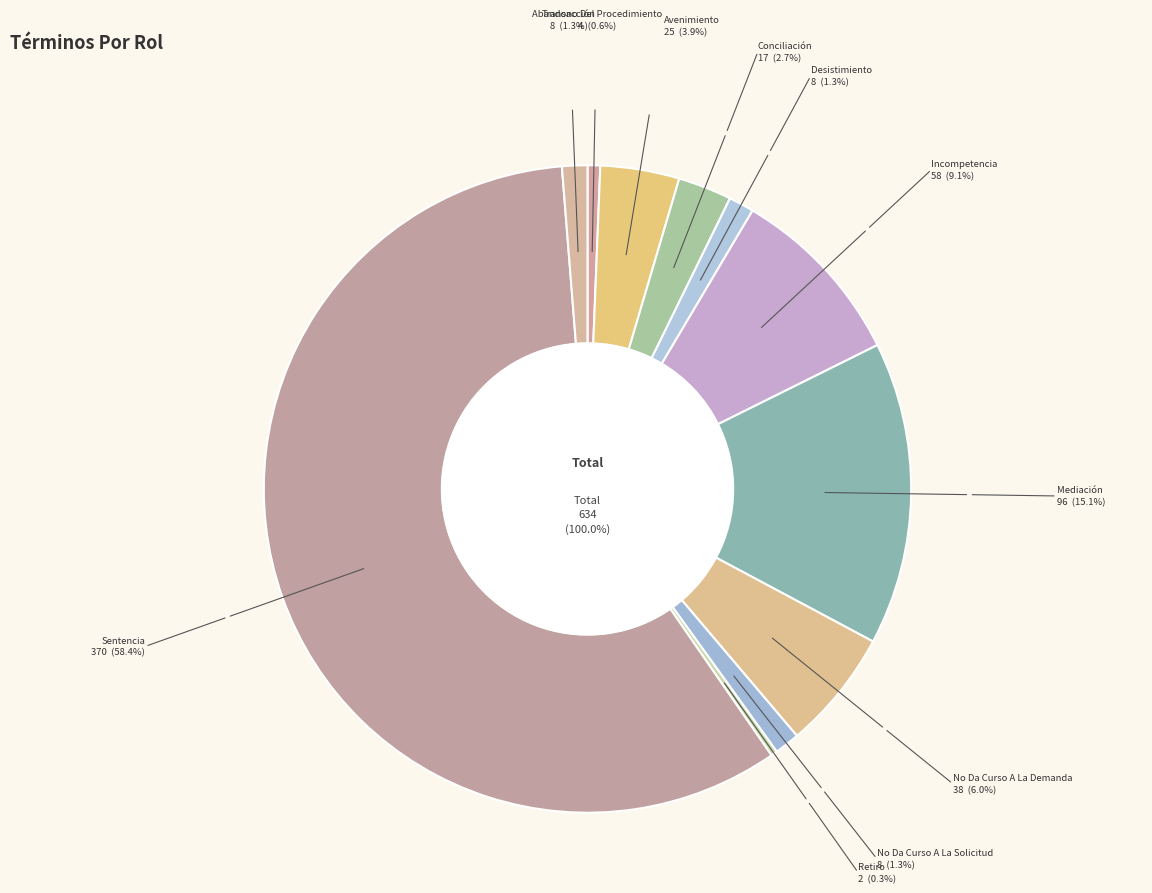

Is it true that Retiro is 1% of the pie?

False